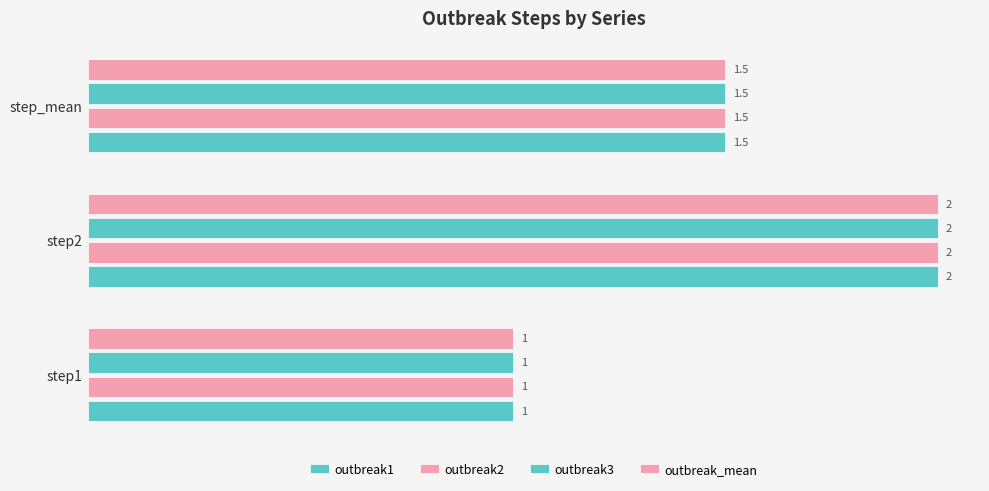

How many series are shown in this chart?

4